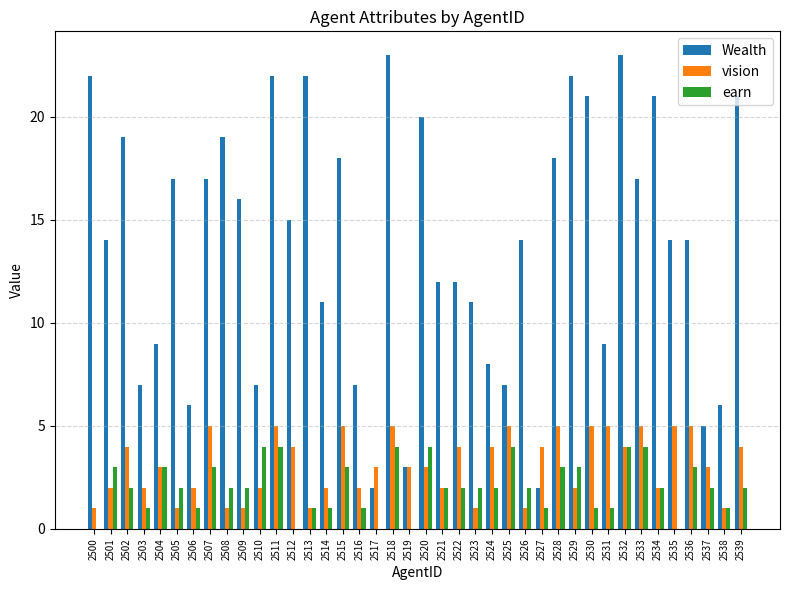

What is the total value across all series at 2512?

19